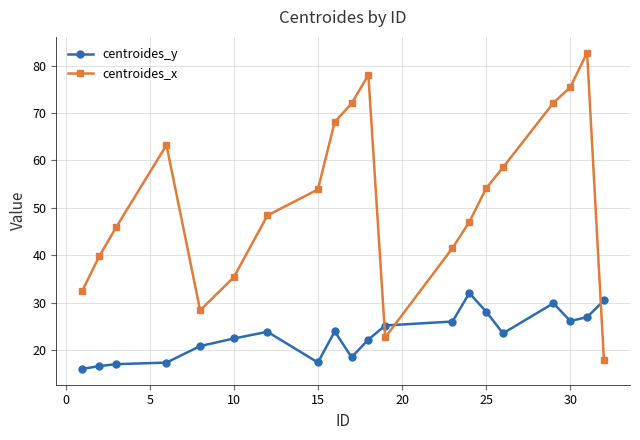

What is the difference between the maximum and second lowest values in the centroides_y series?

15.4